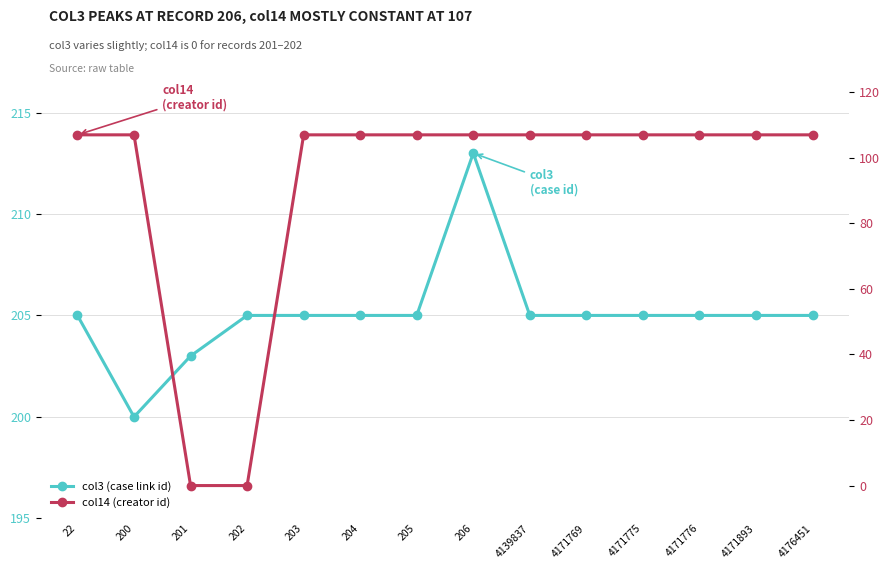

How many data points in col3 are above 205?

1